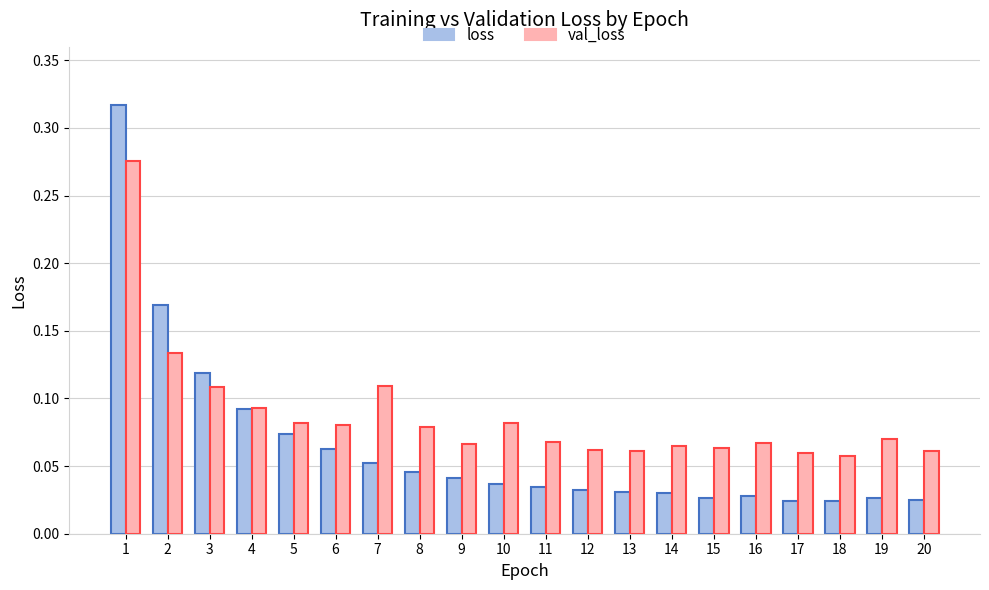

Which series has the widest spread of values?

loss